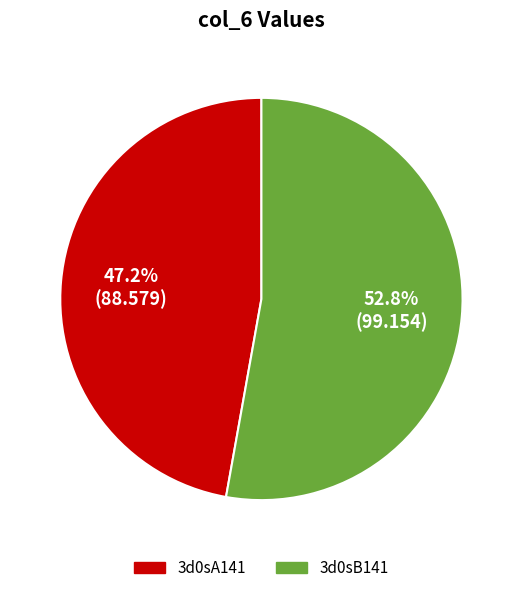

Approximately how many times larger is the value at 3d0sA141 compared to 3d0sB141?

0.9